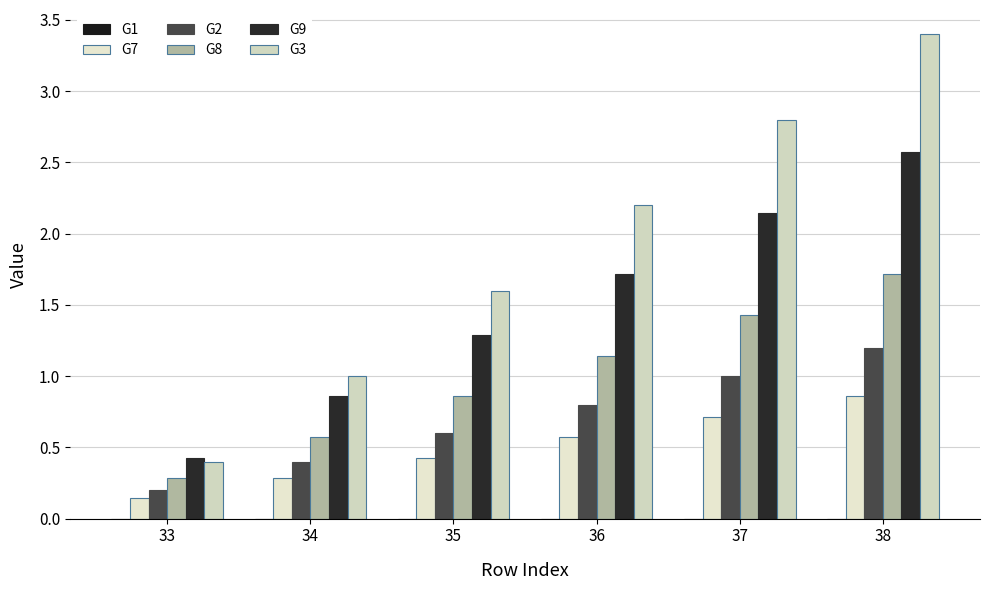

List the labels in order of G2 value, smallest first.

33, 34, 35, 36, 37, 38